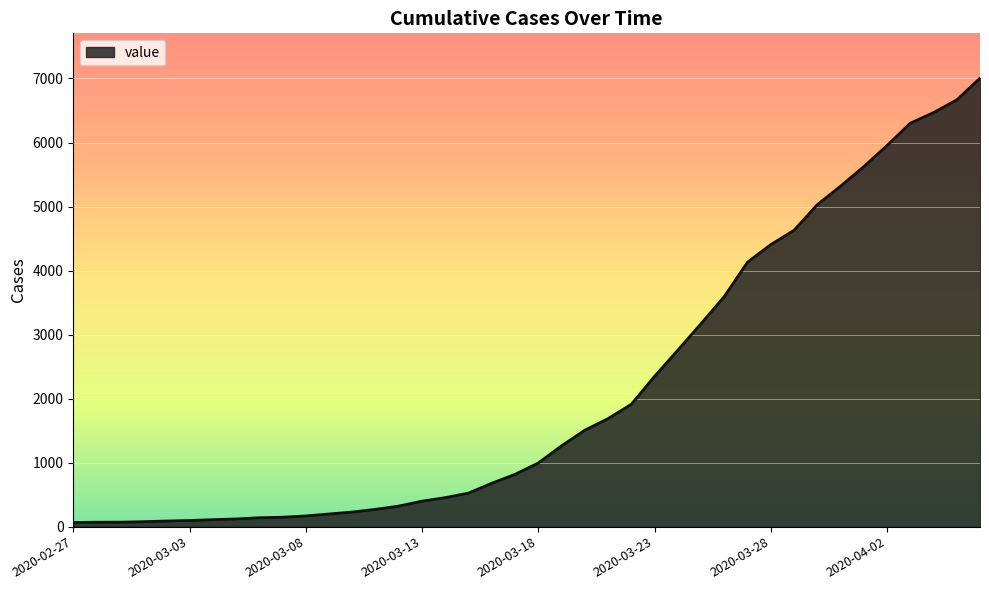

What is the greatest value displayed?

7005